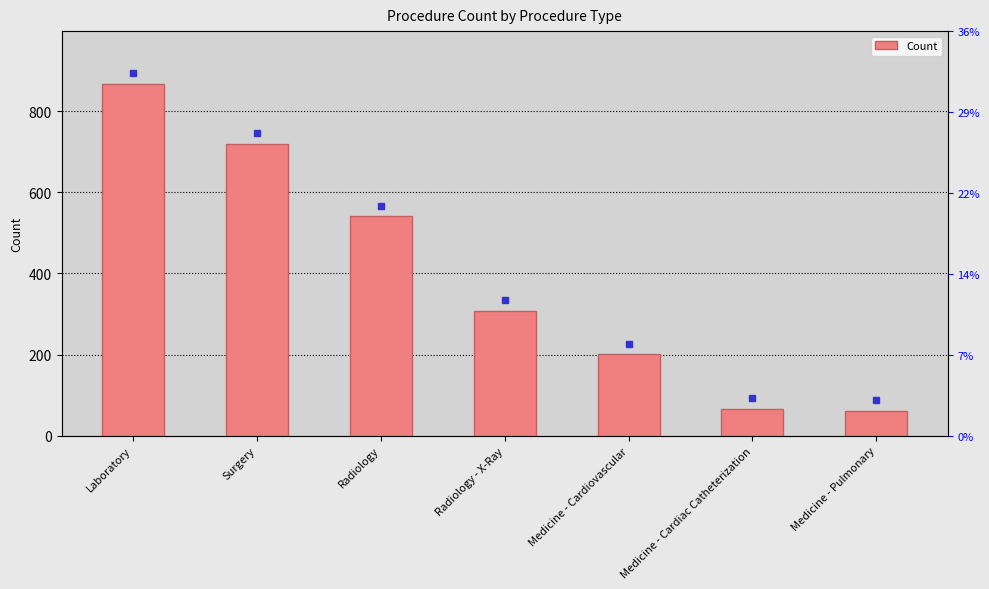

Approximately how many times larger is the value at Laboratory compared to Medicine - Pulmonary?

14.0